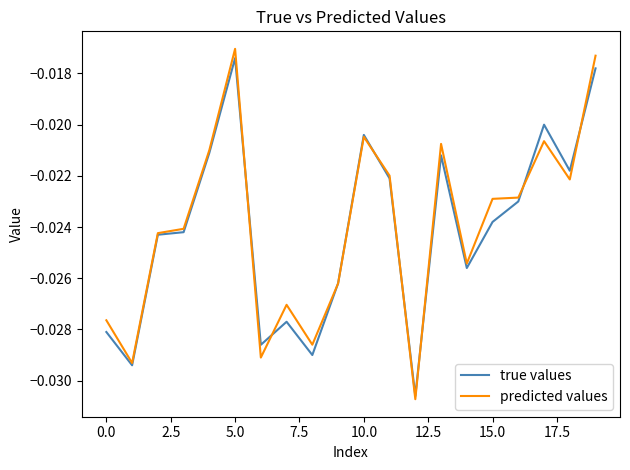

How many lines are shown in the chart?

2